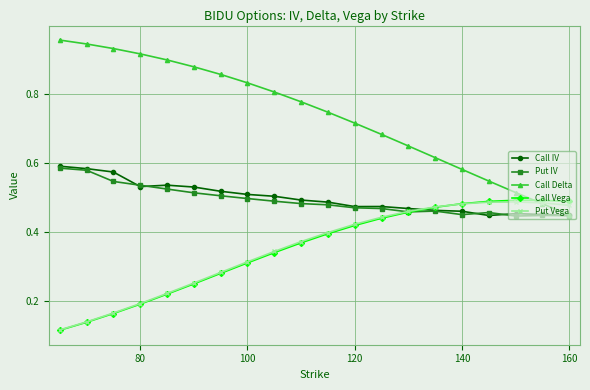

Which series has the largest total across all categories?

Call Delta